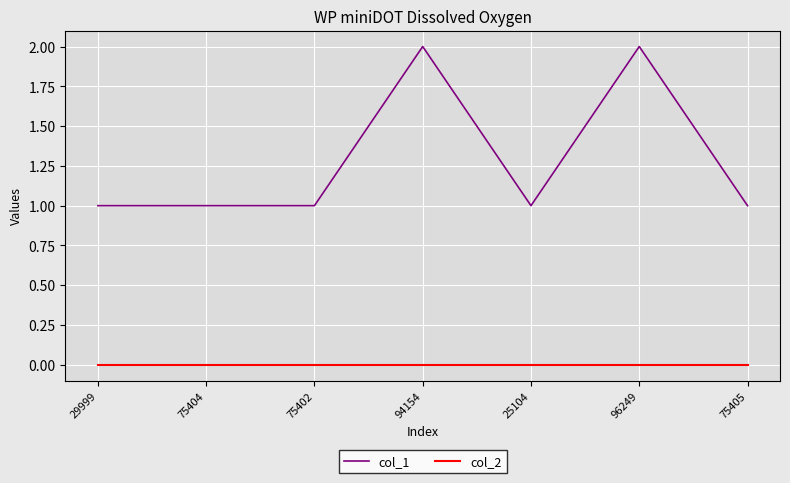

Rank the series at 29999 from lowest to highest value.

col_2, col_1